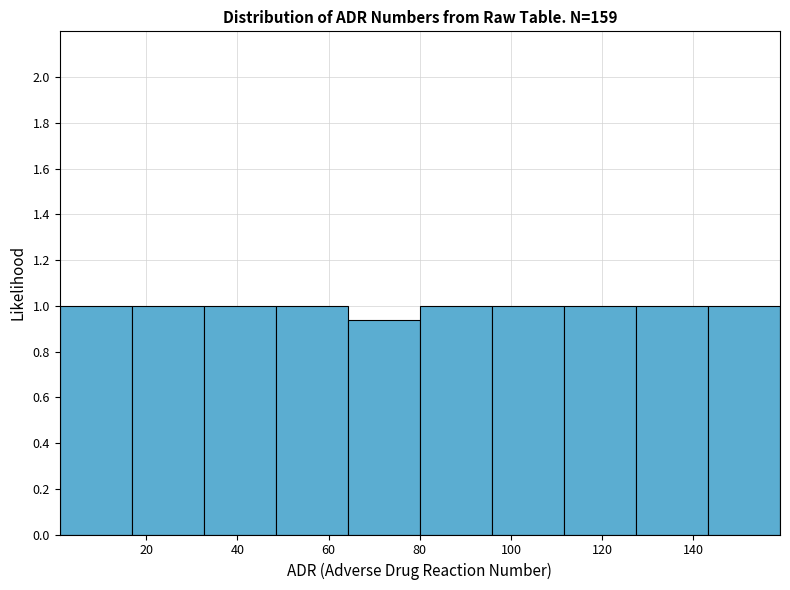

How tall is the bar that spans 127.4 to 143.2 on the x-axis? Neither the bar edges nor the heights are printed on the chart, so give them approximately, as read against the axes.

1.00